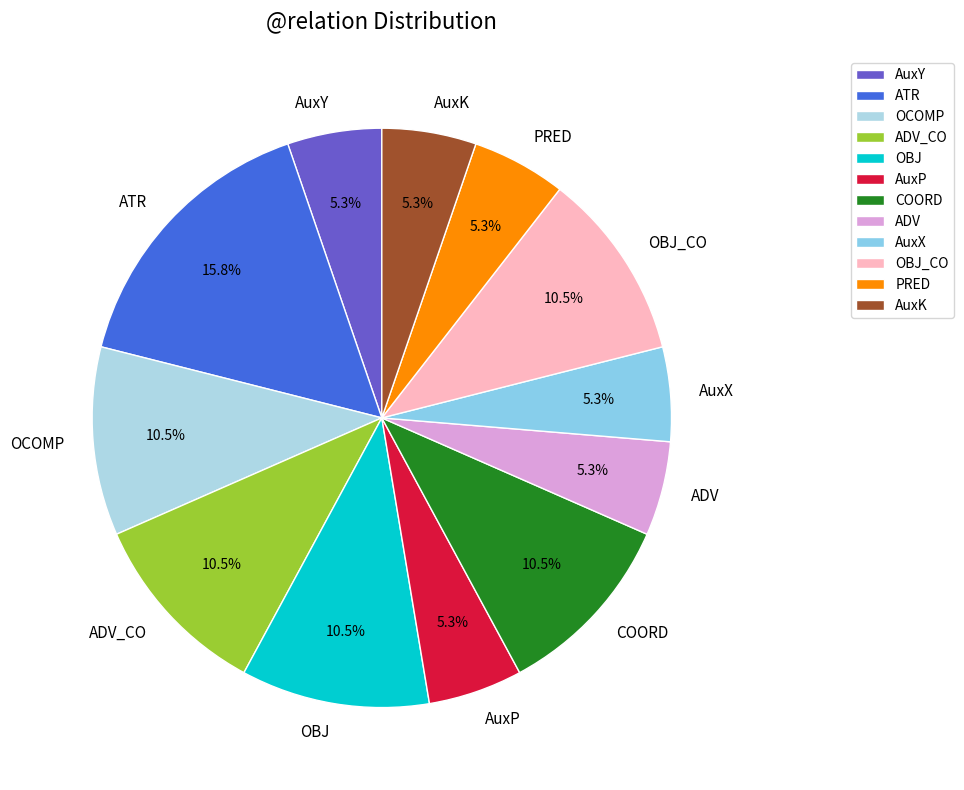

Between OBJ_CO and ATR, which is larger?

ATR